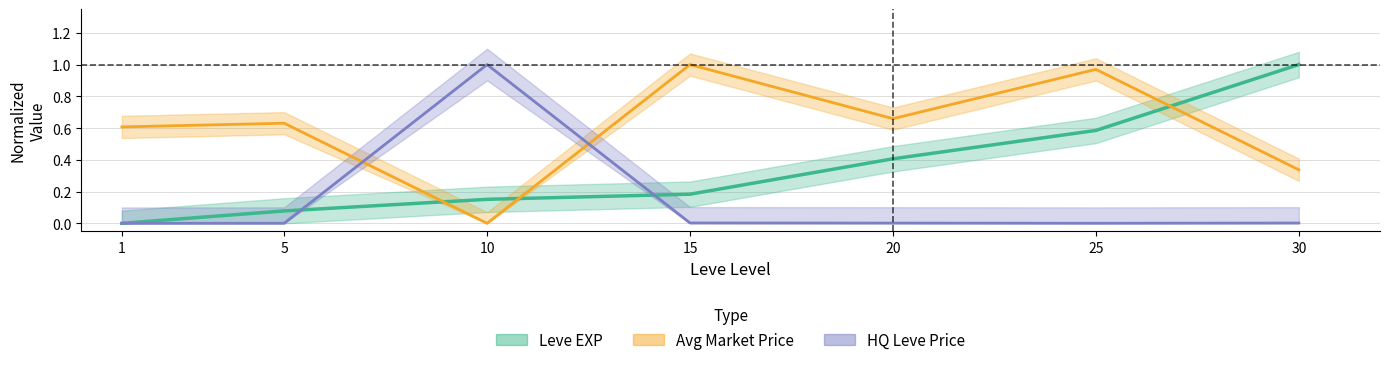

At 25, list the series in order from smallest to largest.

LevePriceHQ, Leve EXP, currentAveragePrice